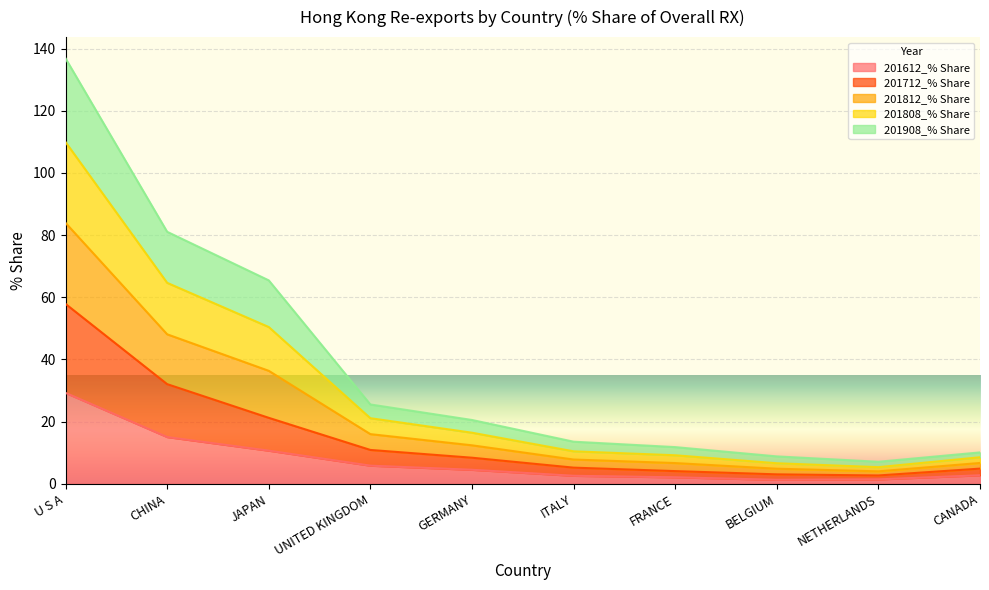

Is it true that 201712_% Share equals 4.1 at FRANCE?

True